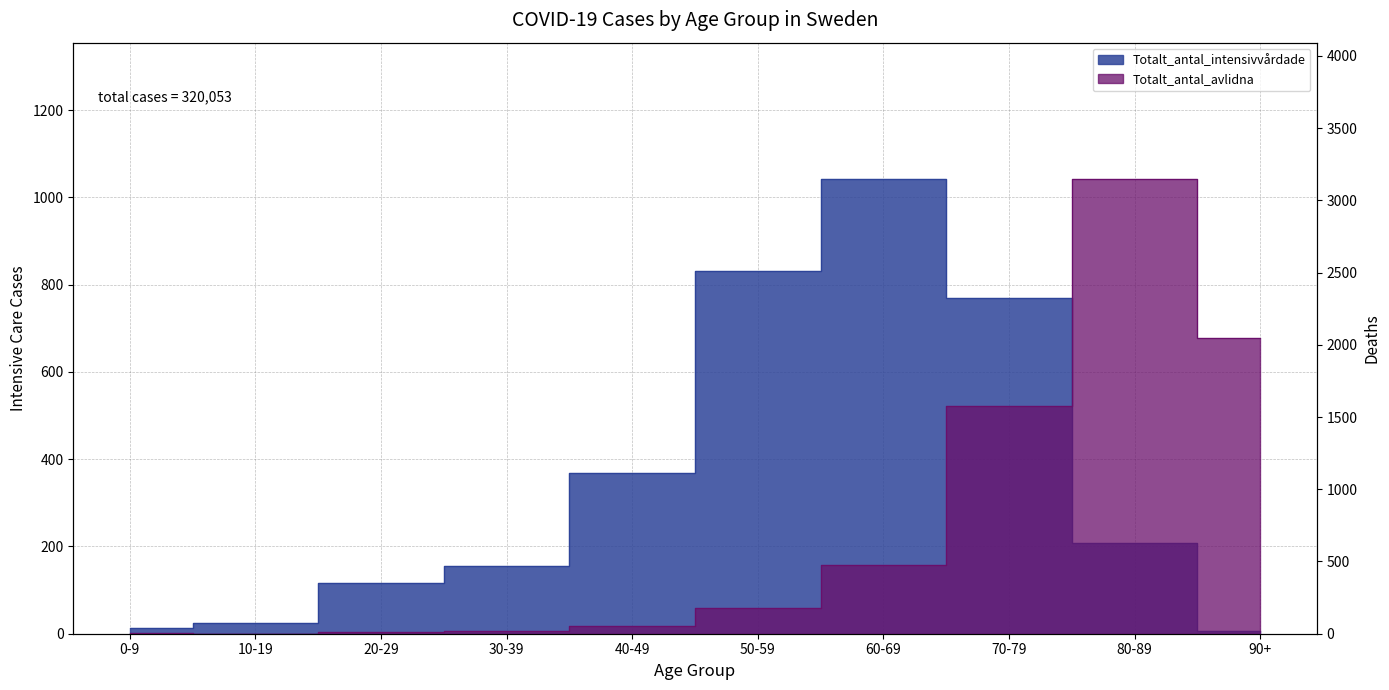

Reading left to right, extract all data points from this chart.

Totalt_antal_intensivvårdade: 14	24	117	156	368	832	1042	769	209	6
Totalt_antal_avlidna: 3	1	10	22	53	181	475	1575	3147	2047